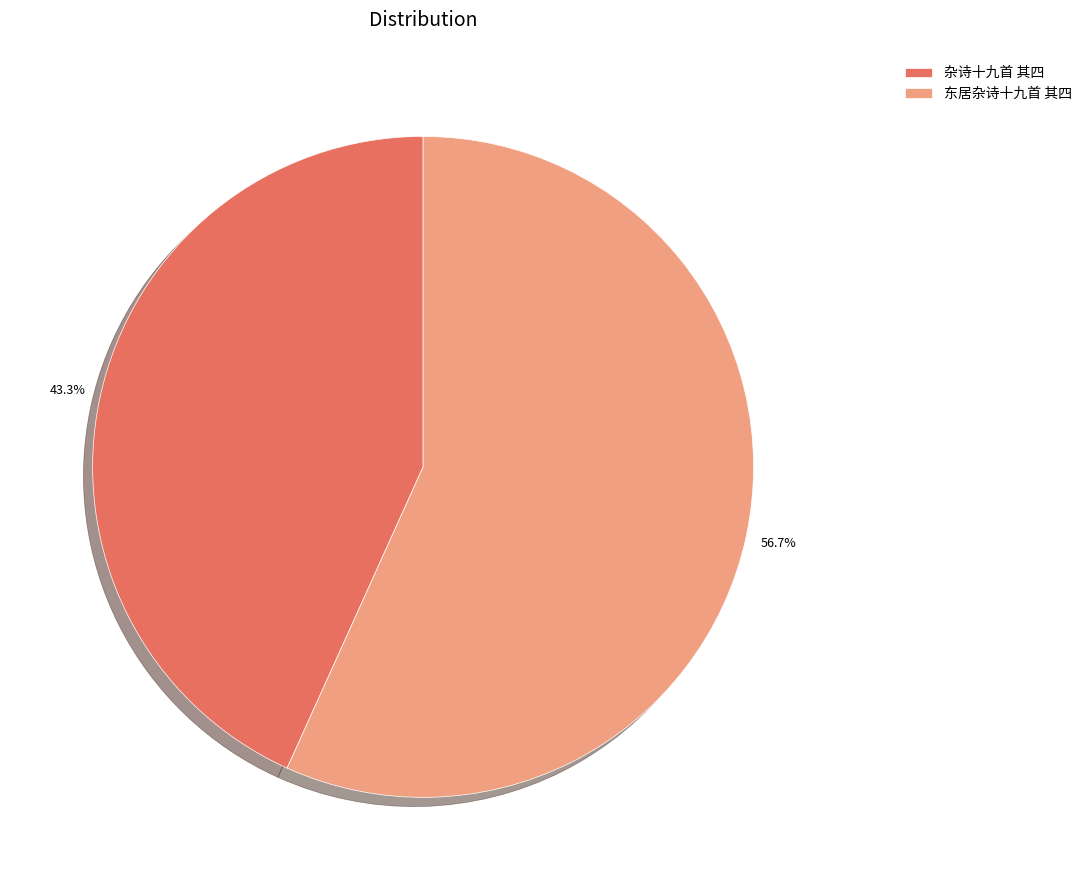

To the nearest percent, what portion does 杂诗十九首 其四 represent?

43%